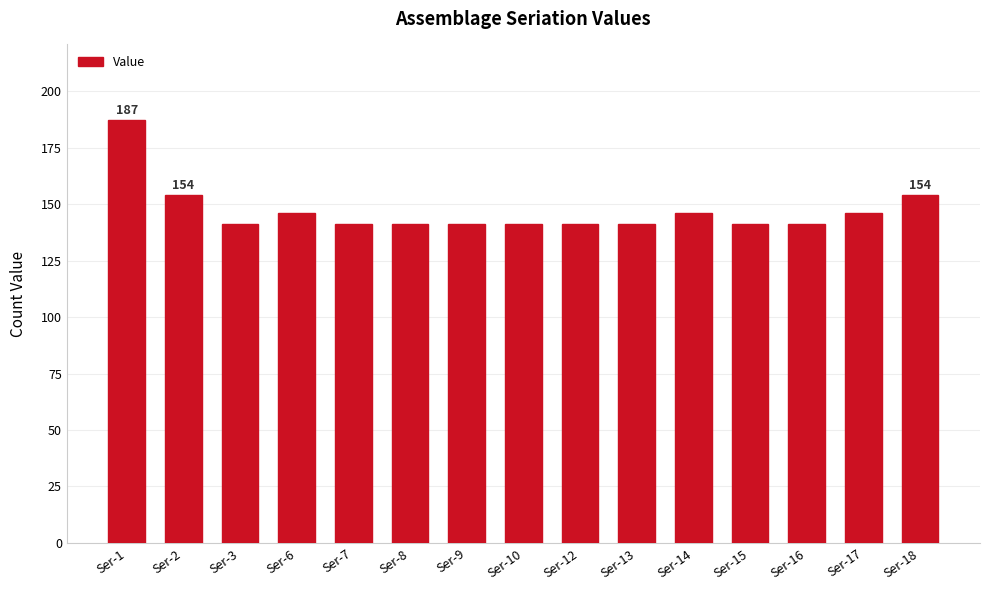

What is the sum of the values at Ser-17 and Ser-15?

287